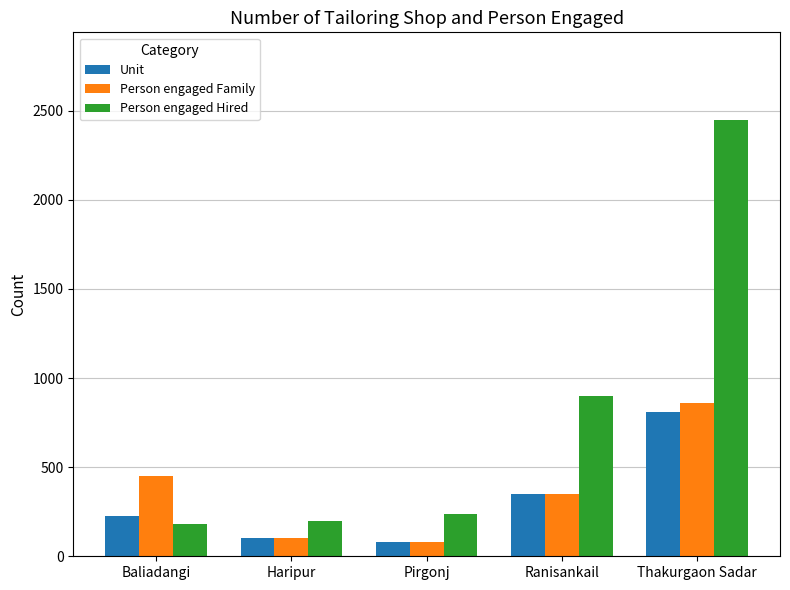

Reading left to right, list all the values displayed in this chart.

Unit: 225	100	80	350	810
Person engaged Family: 450	100	80	350	860
Person engaged Hired: 182	200	240	900	2450